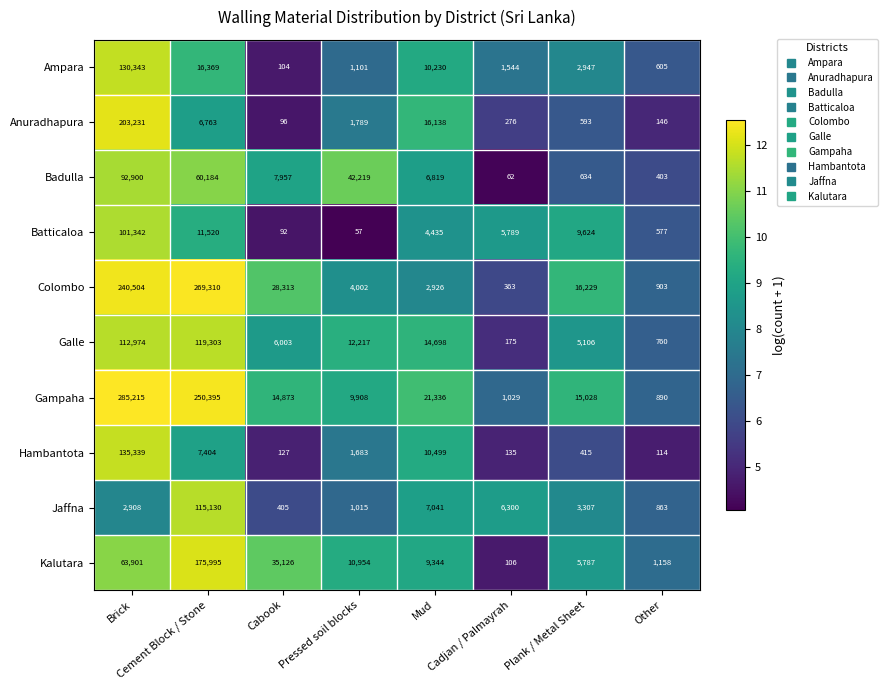

Which series has the largest range (max minus min)?

Gampaha